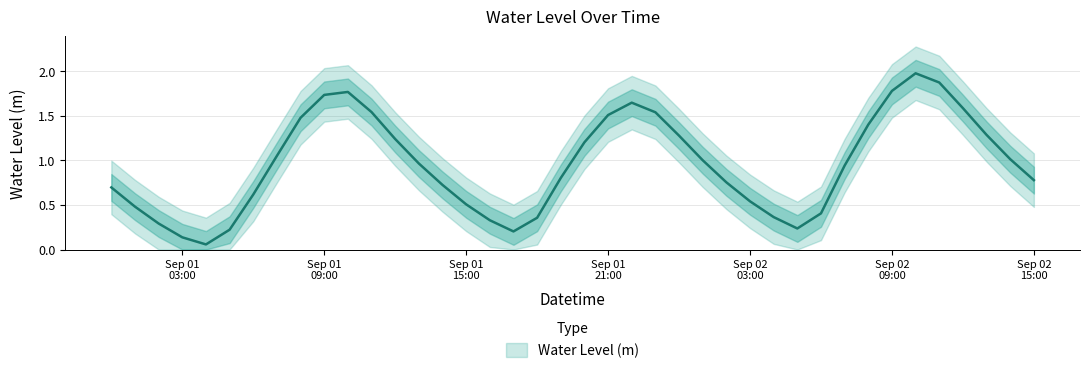

Is it true that the value at Sep 01 15:00 is 0.5?

True